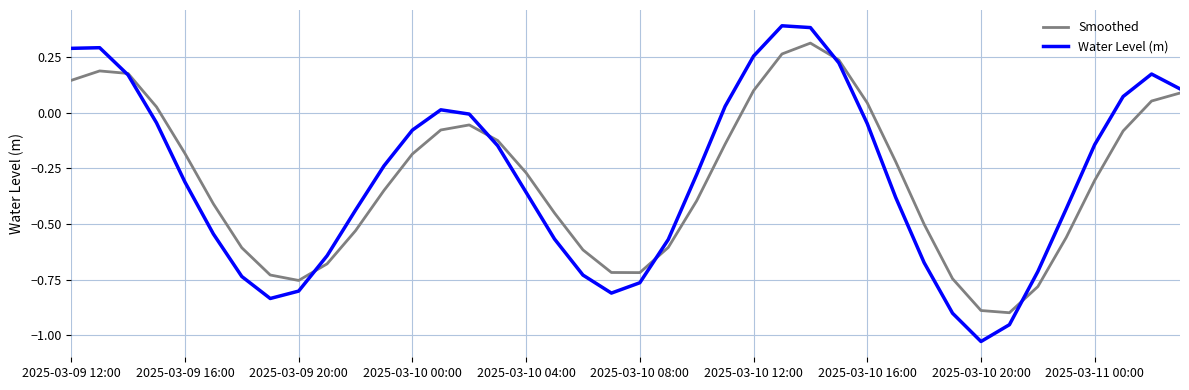

What is the minimum value for Smoothed?

-0.9